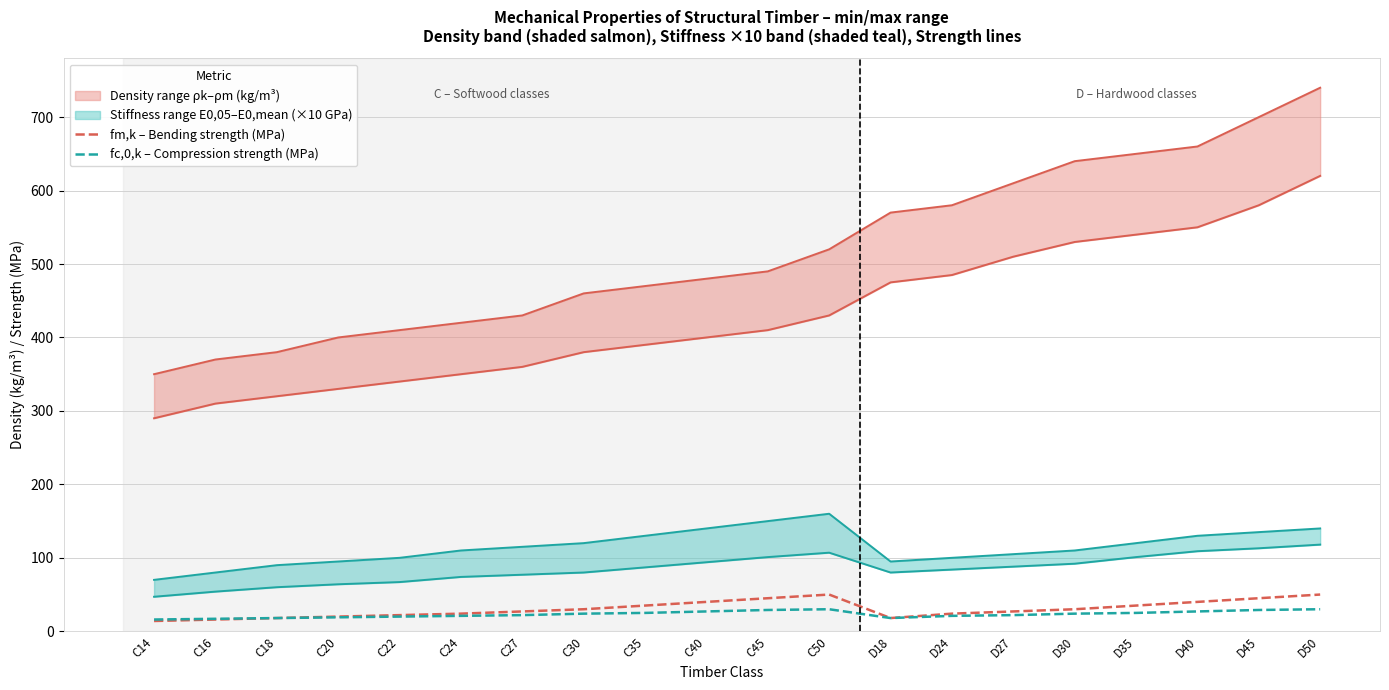

At which category is the sum across all series the highest?

C50